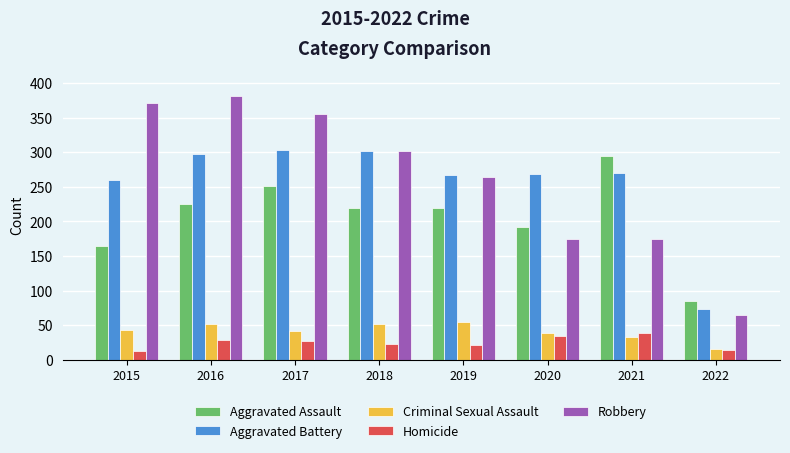

What are all the series names shown in the legend?

Aggravated Assault, Aggravated Battery, Criminal Sexual Assault, Homicide, Robbery